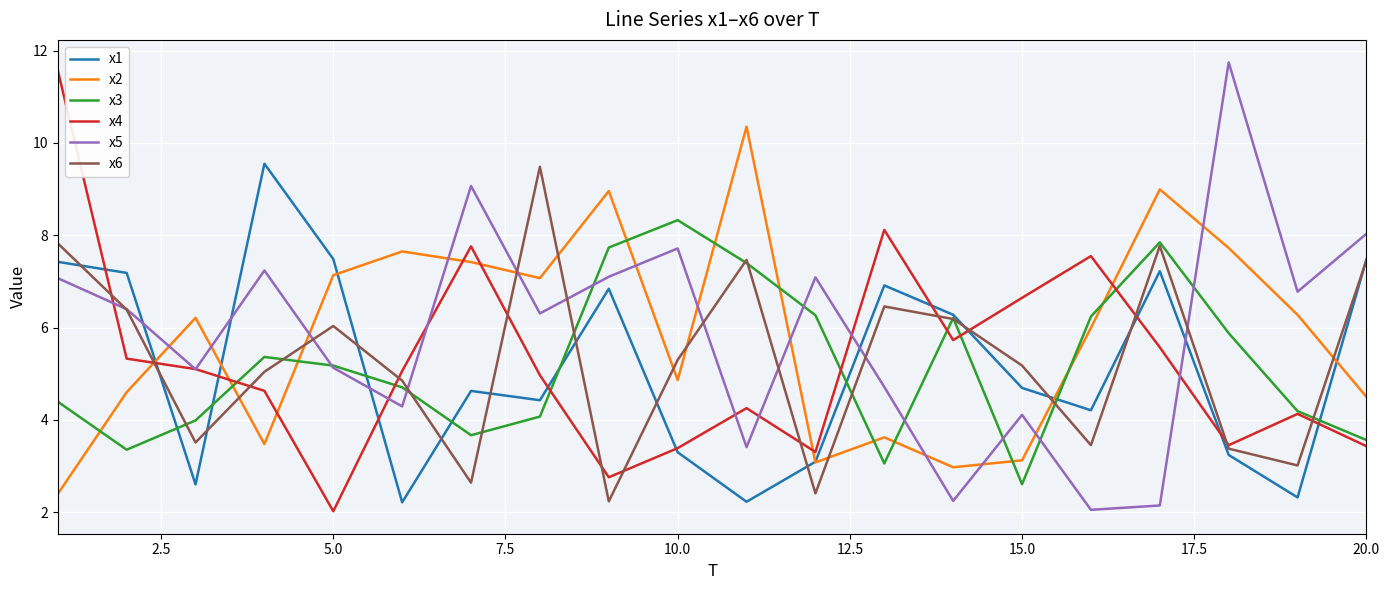

Which series has the widest spread of values?

x5